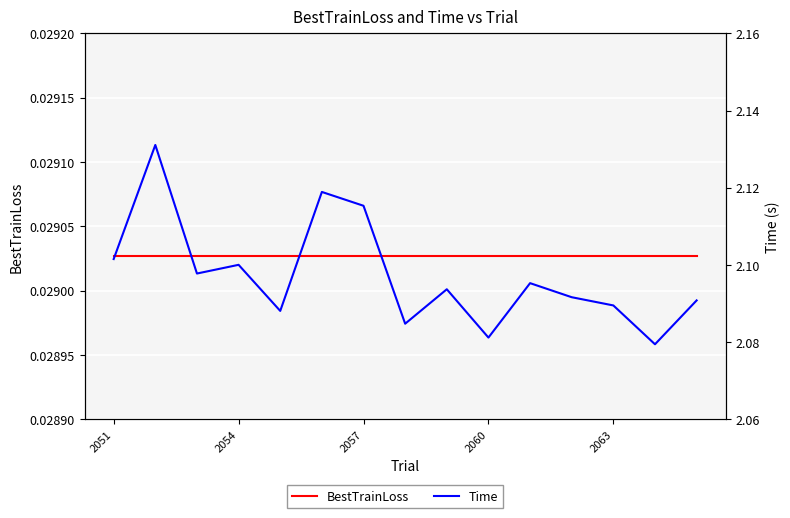

At how many categories does at least one series exceed 1?

15